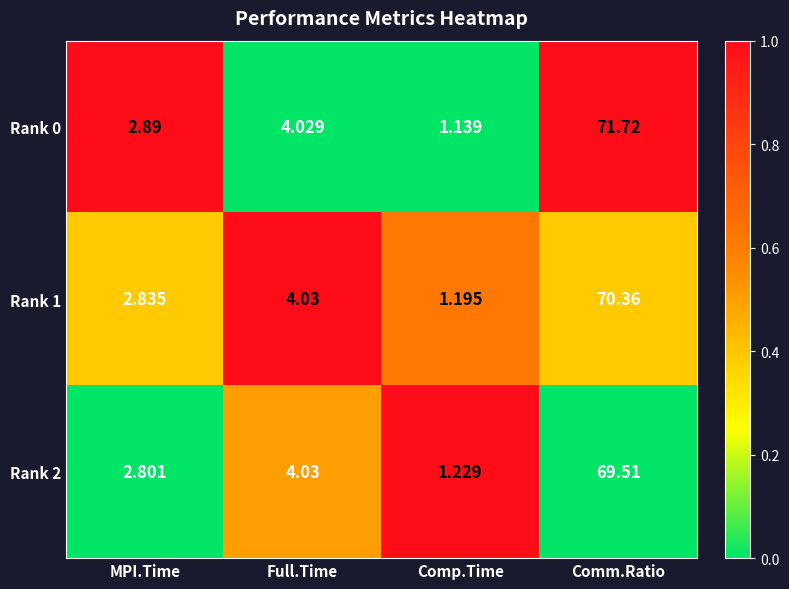

At which category is the sum across all series the highest?

Comm.Ratio